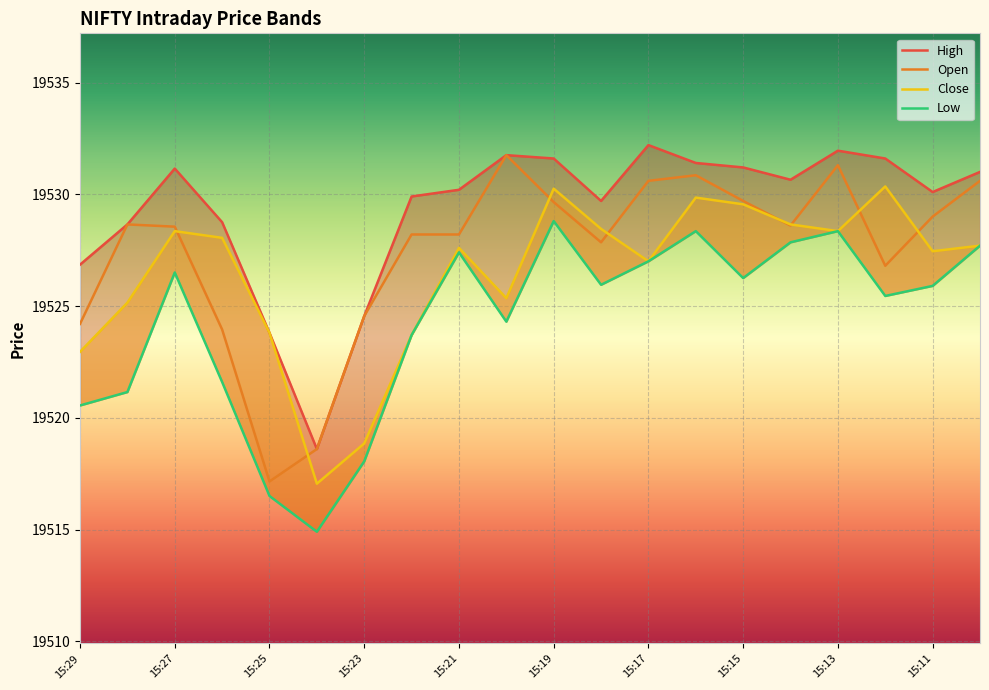

Is it true that Open equals 19529.0 at 15:11?

True